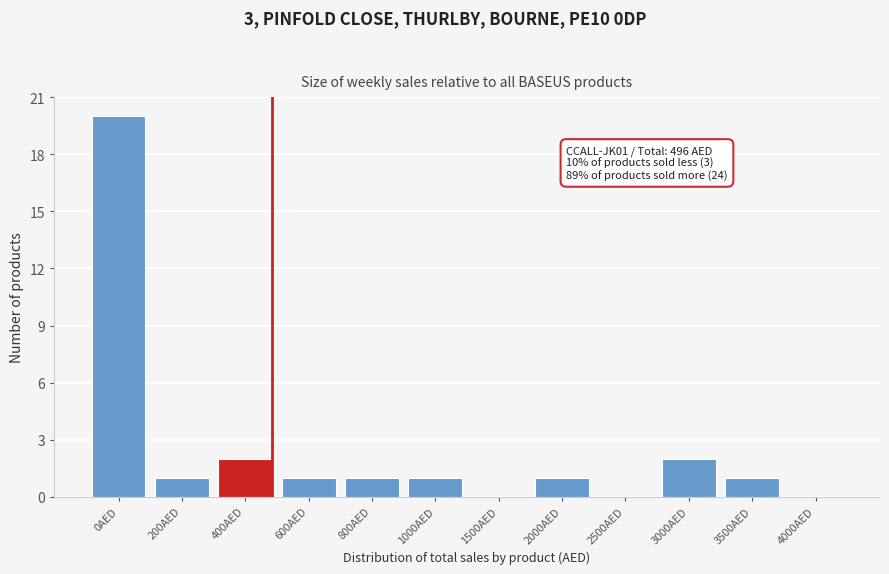

Reading left to right, list all the values displayed in this chart.

0AED=20	200AED=1	400AED=2	600AED=1	800AED=1	1000AED=1	1500AED=0	2000AED=1	2500AED=0	3000AED=2	3500AED=1	4000AED=0